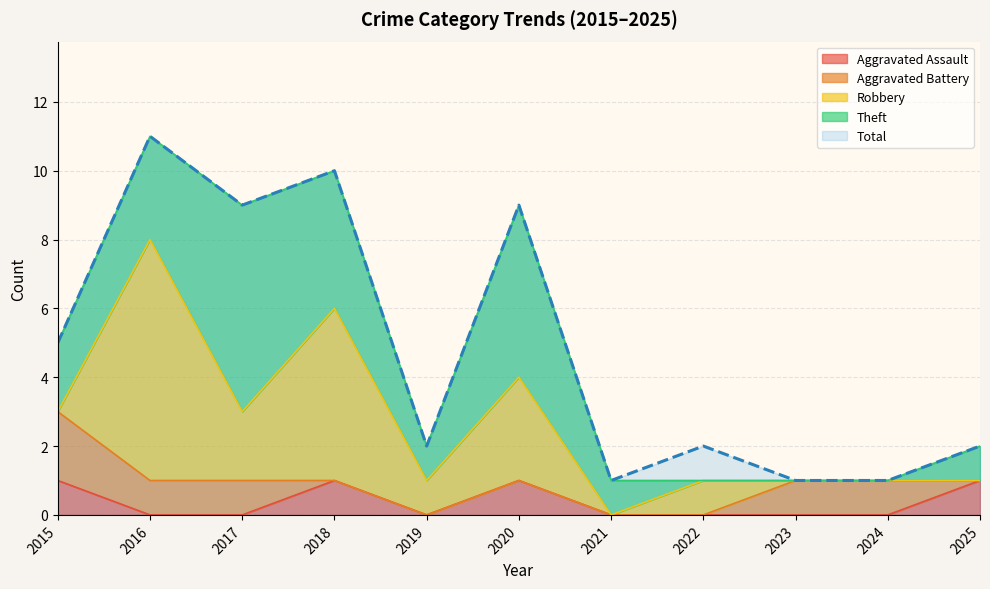

True or false: Theft and Aggravated Battery intersect in this chart.

True